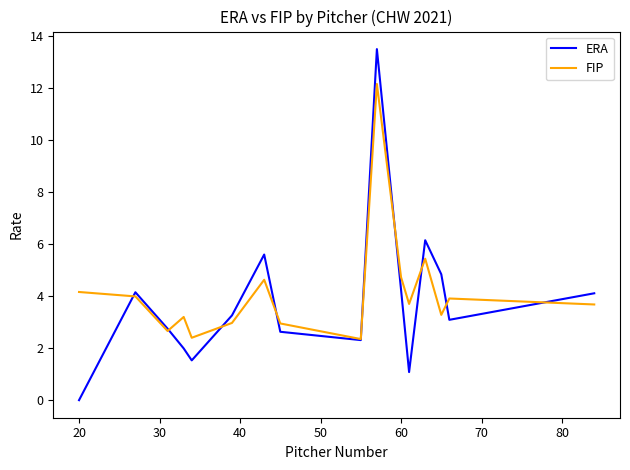

What is the maximum value shown in the chart?

13.5